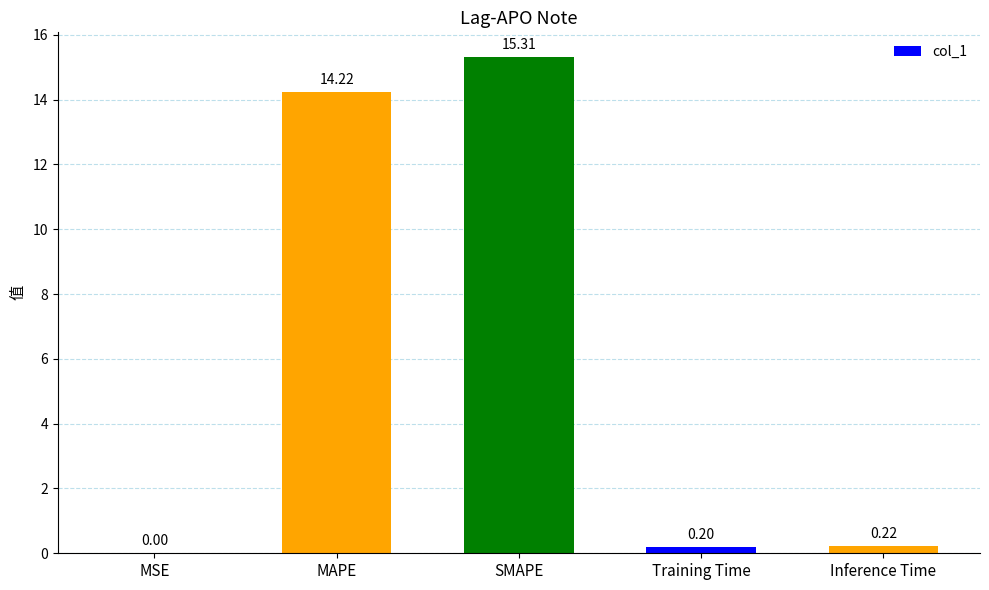

Which category has the highest value across all series?

SMAPE